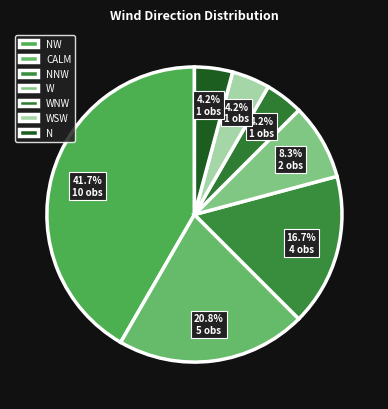

What is the ratio of the value at NNW to the value at W?

2.0